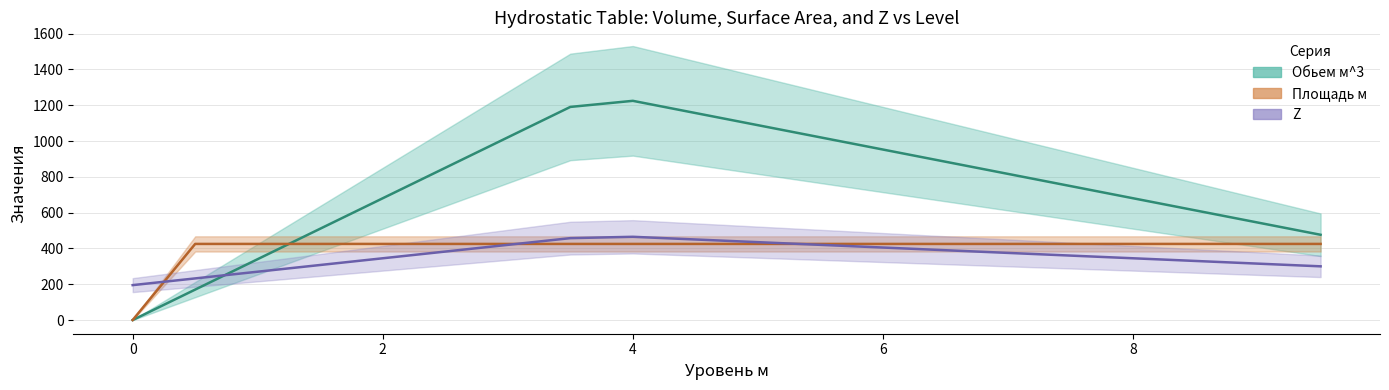

Does the chart display data point markers on the line(s)?

No